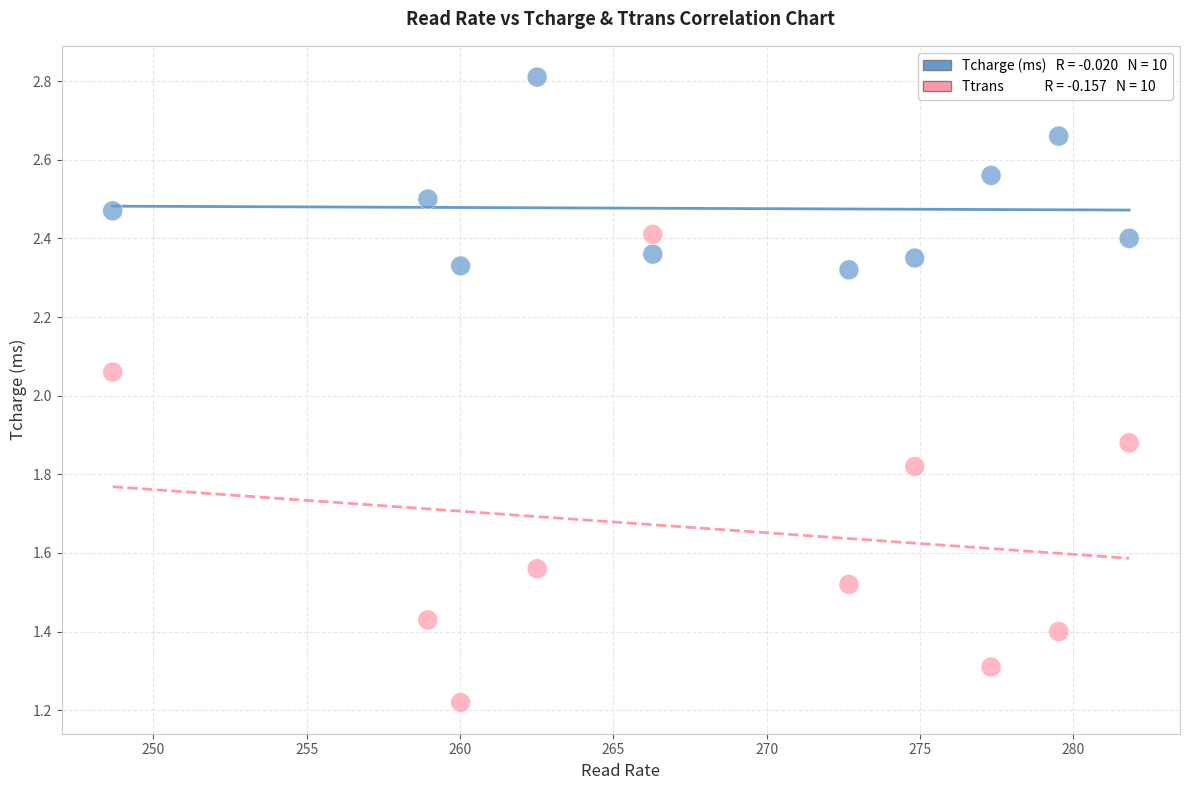

Across all data points, what is the range of X values (max minus min)?

33.2